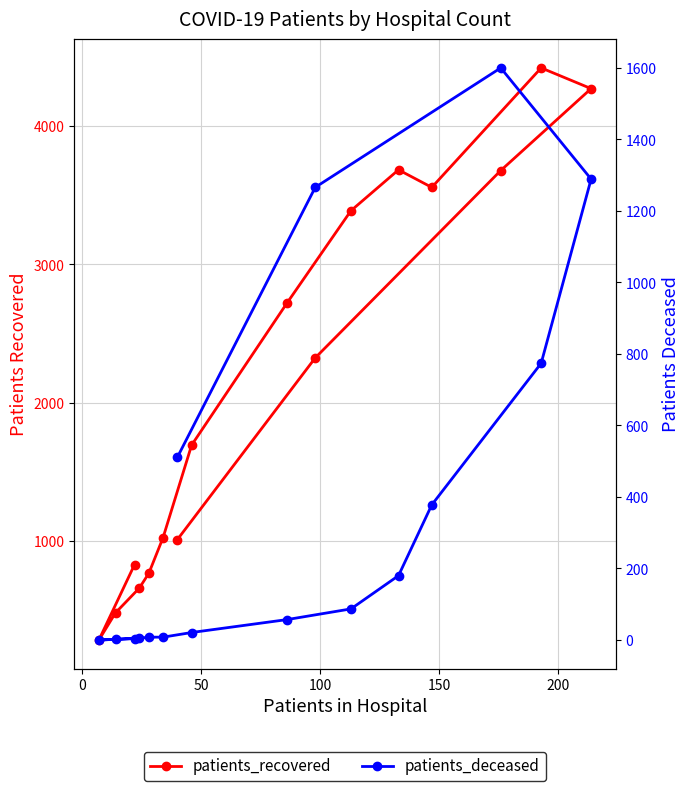

What is the difference between the maximum and minimum values in the patients_recovered series?

4142